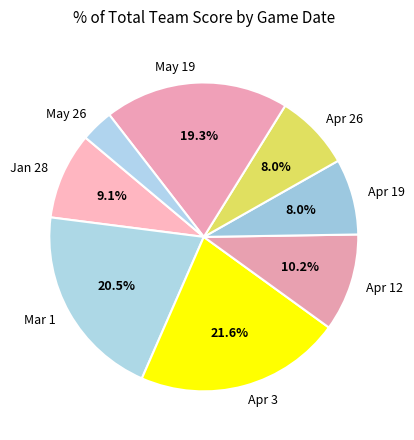

Does Jan 28 account for over 50% of the chart?

No